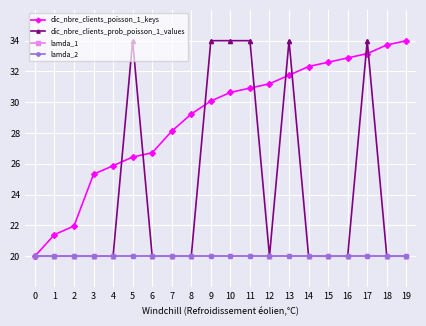

How many intersections are there between dic_nbre_clients_prob_poisson_1_values and dic_nbre_clients_poisson_1_keys?

8